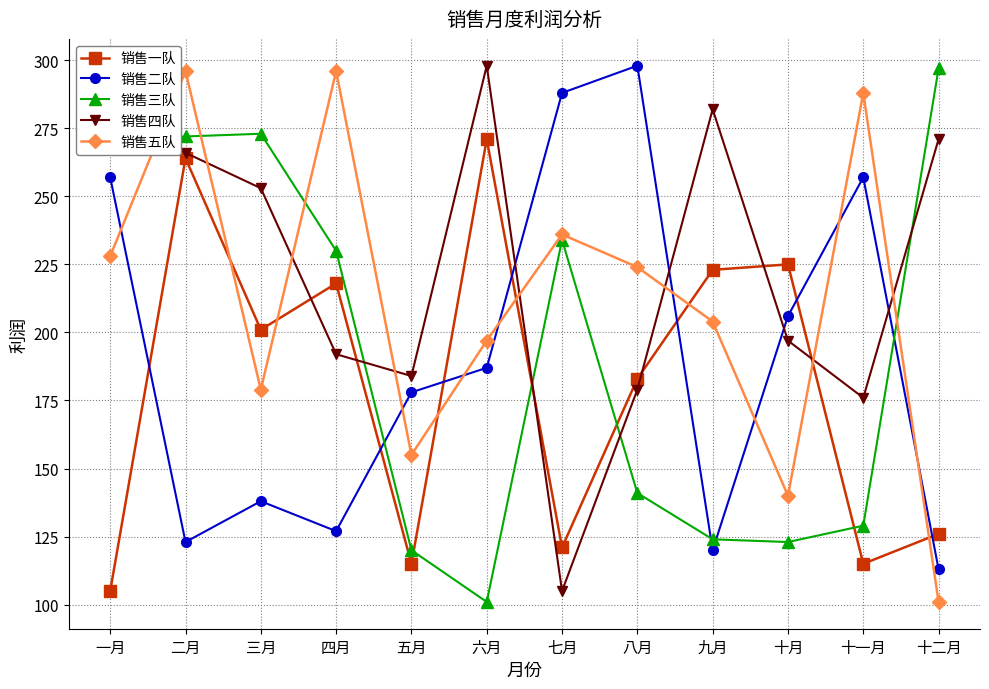

What is the spread (max minus min) of values at 六月?

197